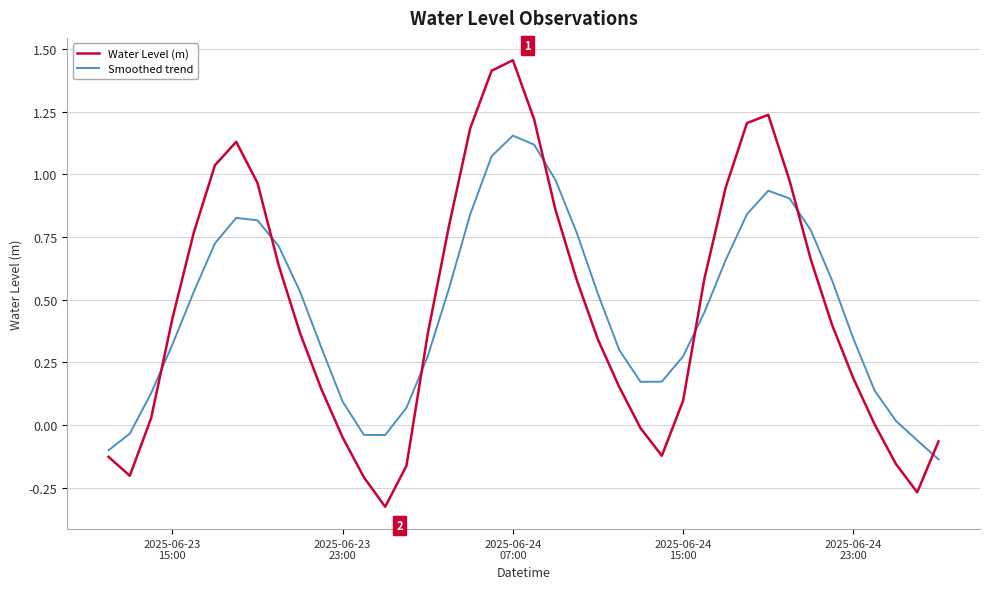

After their last crossing, which series has the higher values: Water Level (m) or Smoothed trend?

Water Level (m)